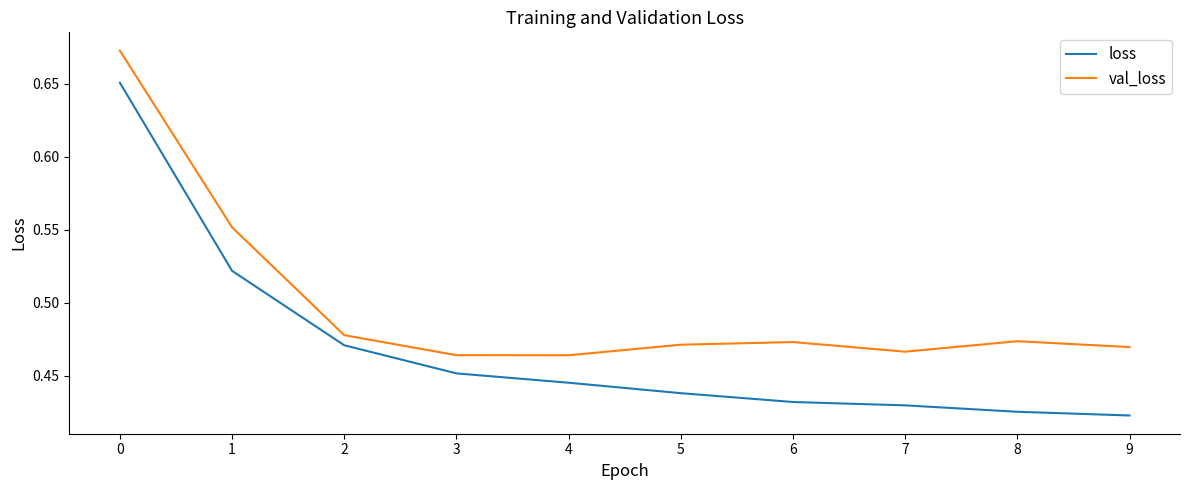

Which series has the widest spread of values?

loss